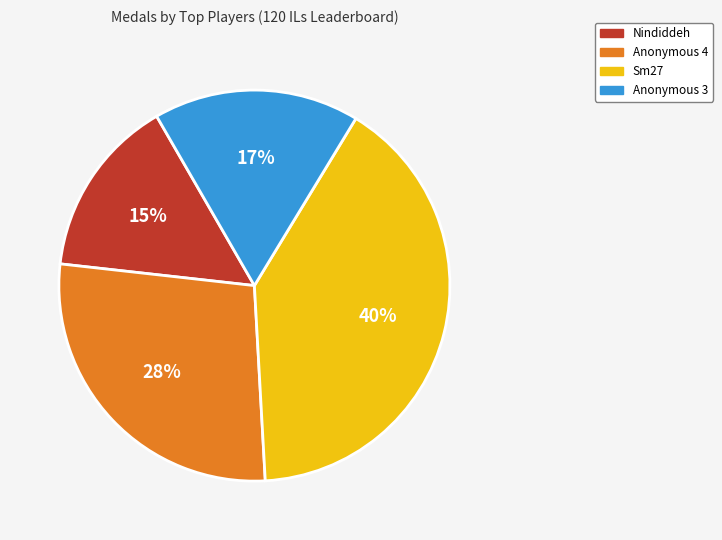

How many slices are in this pie chart?

4